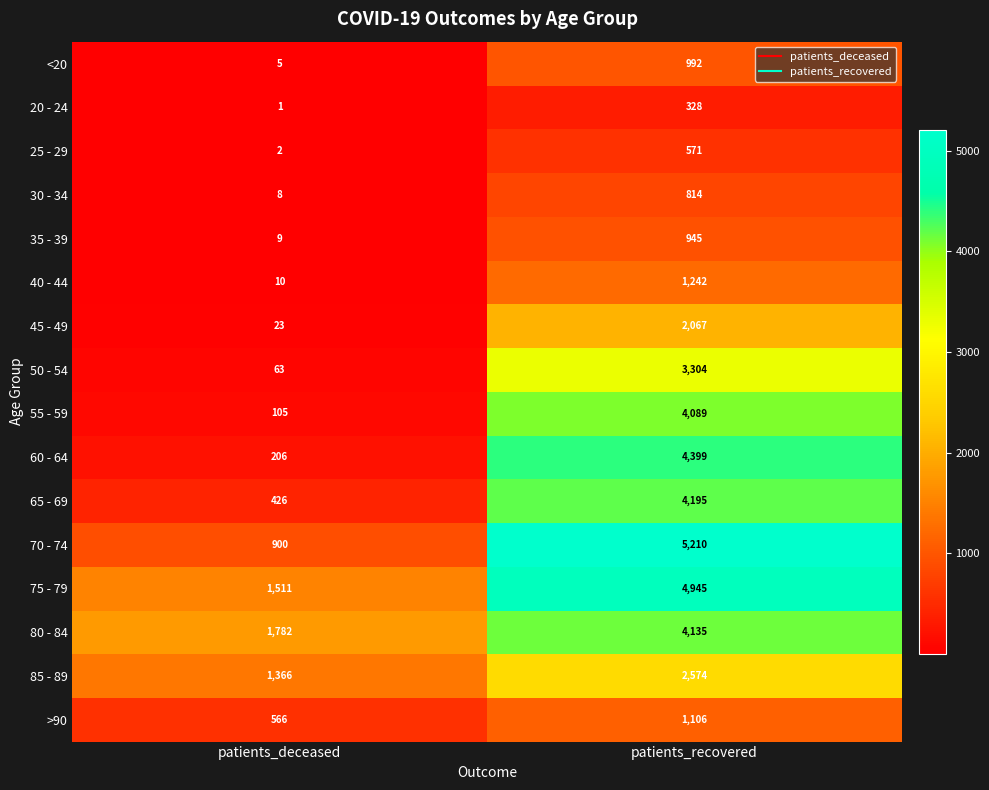

What is the total value across all series at patients_recovered?

40916